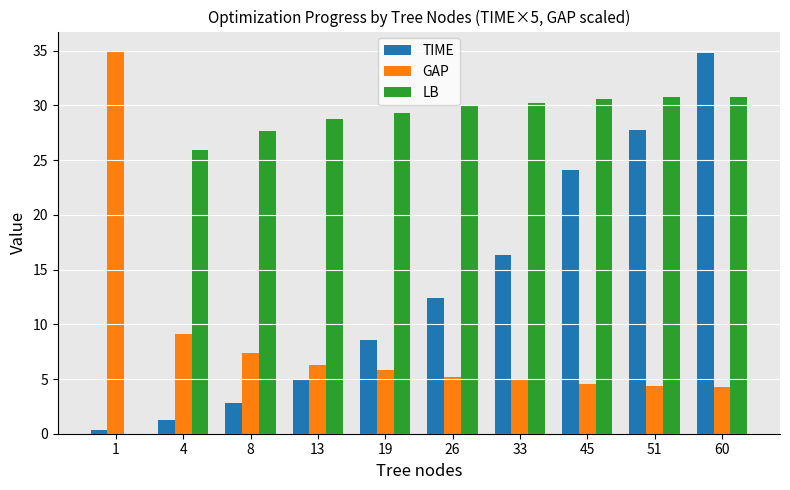

How many groups of bars are there?

10